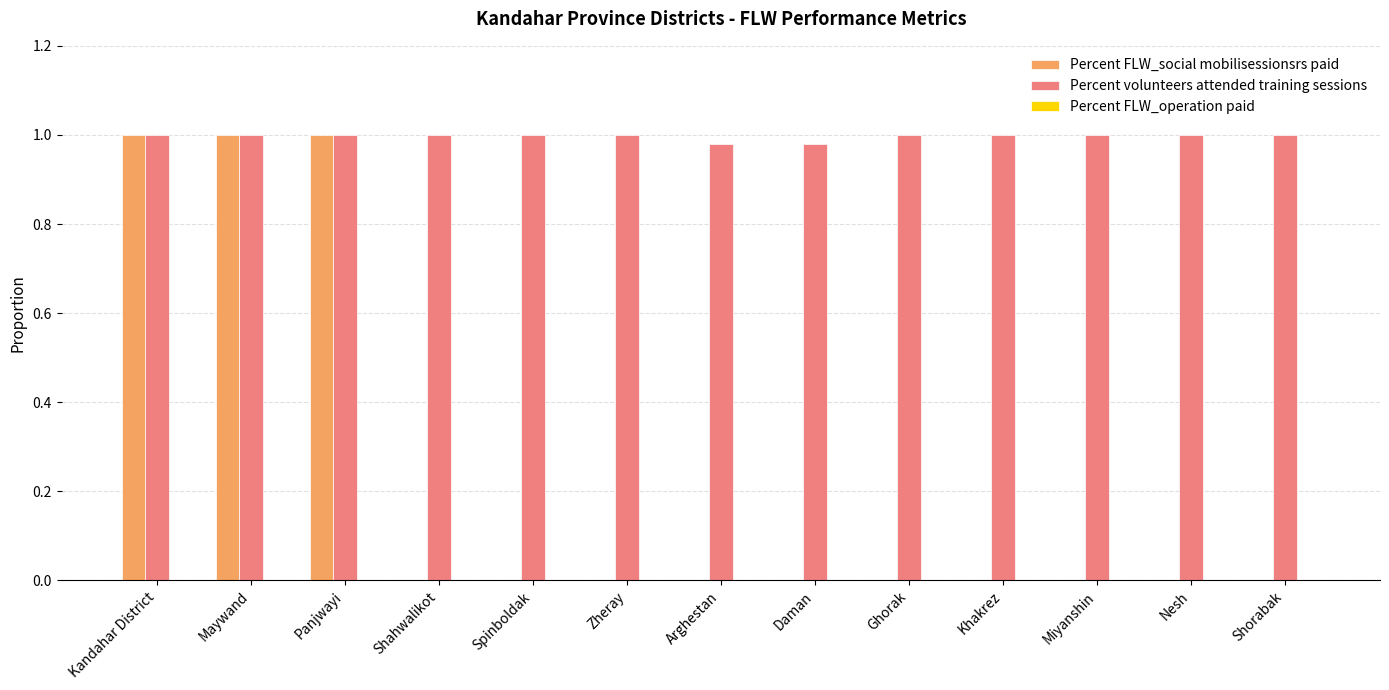

The value of Percent FLW_social mobilisessionsrs paid at Ghorak is 0.0. True or false?

True